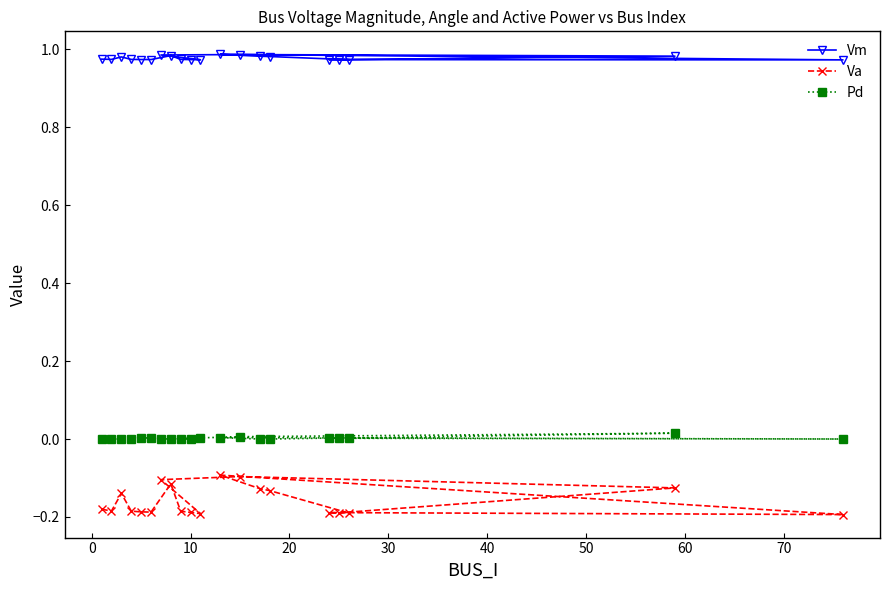

Which series has the largest total across all categories?

Vm